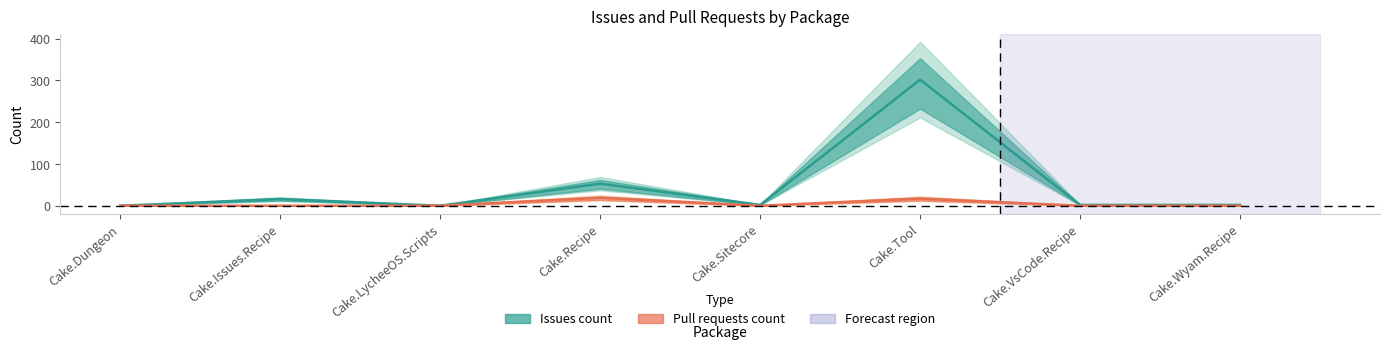

At Cake.Wyam.Recipe, list the series in order from smallest to largest.

Pull requests count, Issues count